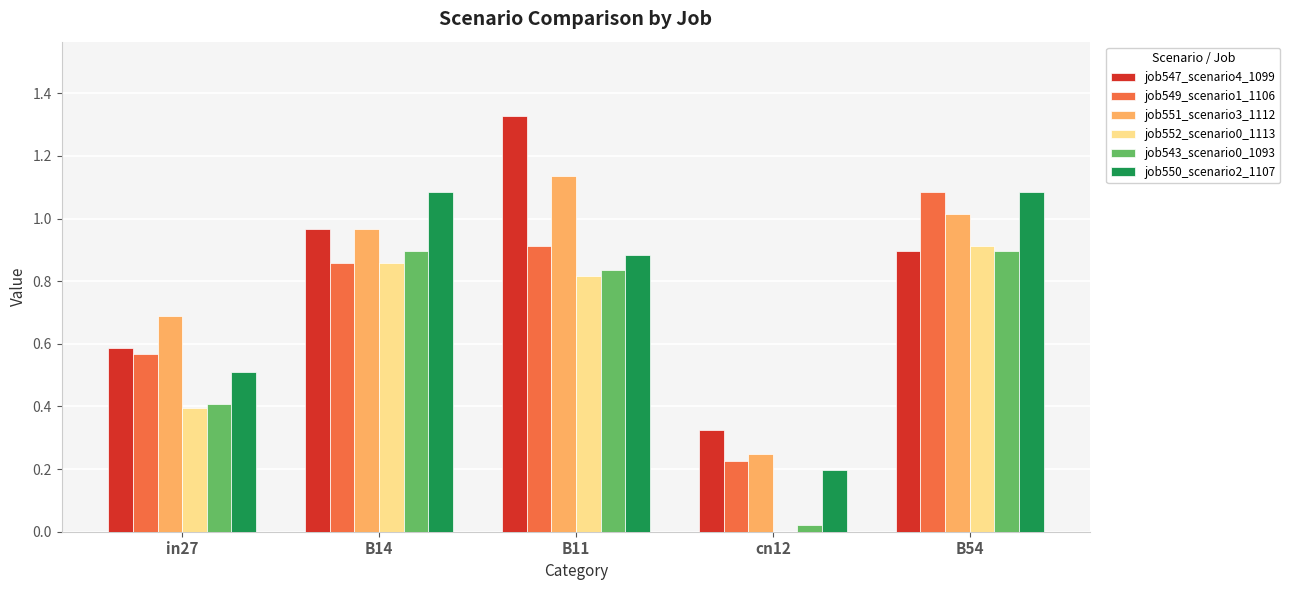

The job549_scenario1_1106 series shows 0.1 at cn12. True or false?

False